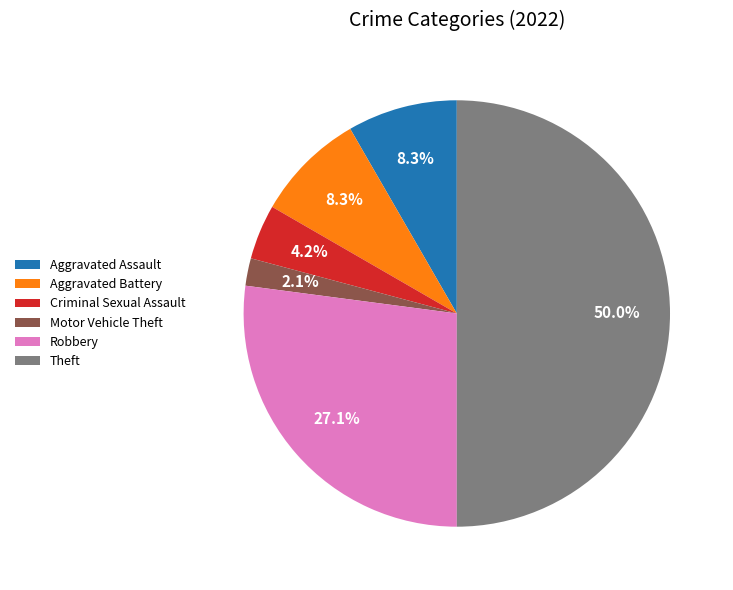

Which category has the biggest portion of the pie?

Theft